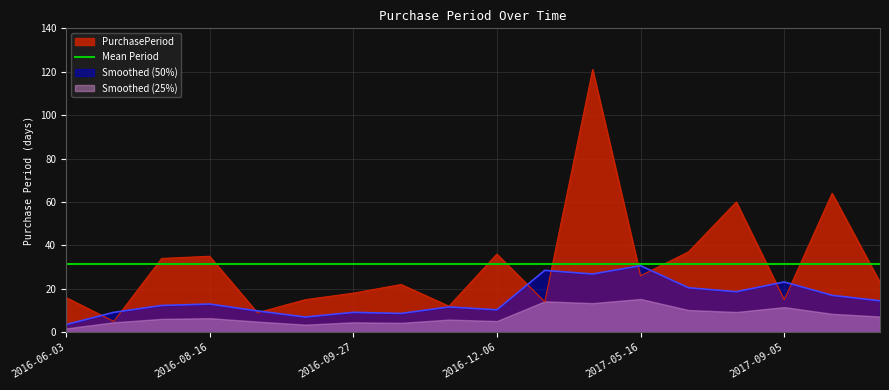

Which category has the highest value across all series?

2017-04-20